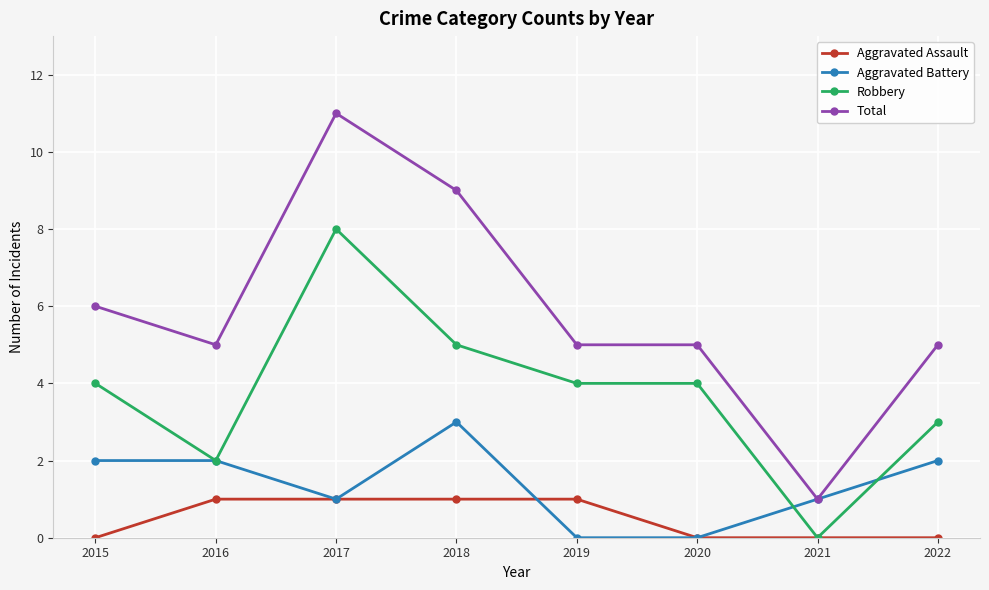

Rank the series by their average value, from lowest to highest.

Aggravated Assault, Aggravated Battery, Robbery, Total